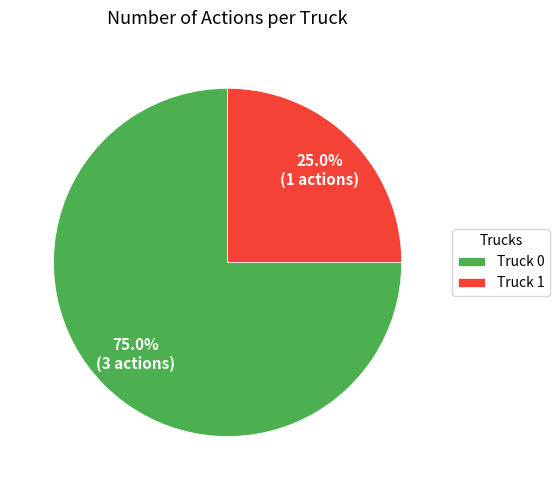

Is it true that Truck 1 is 10% of the pie?

False